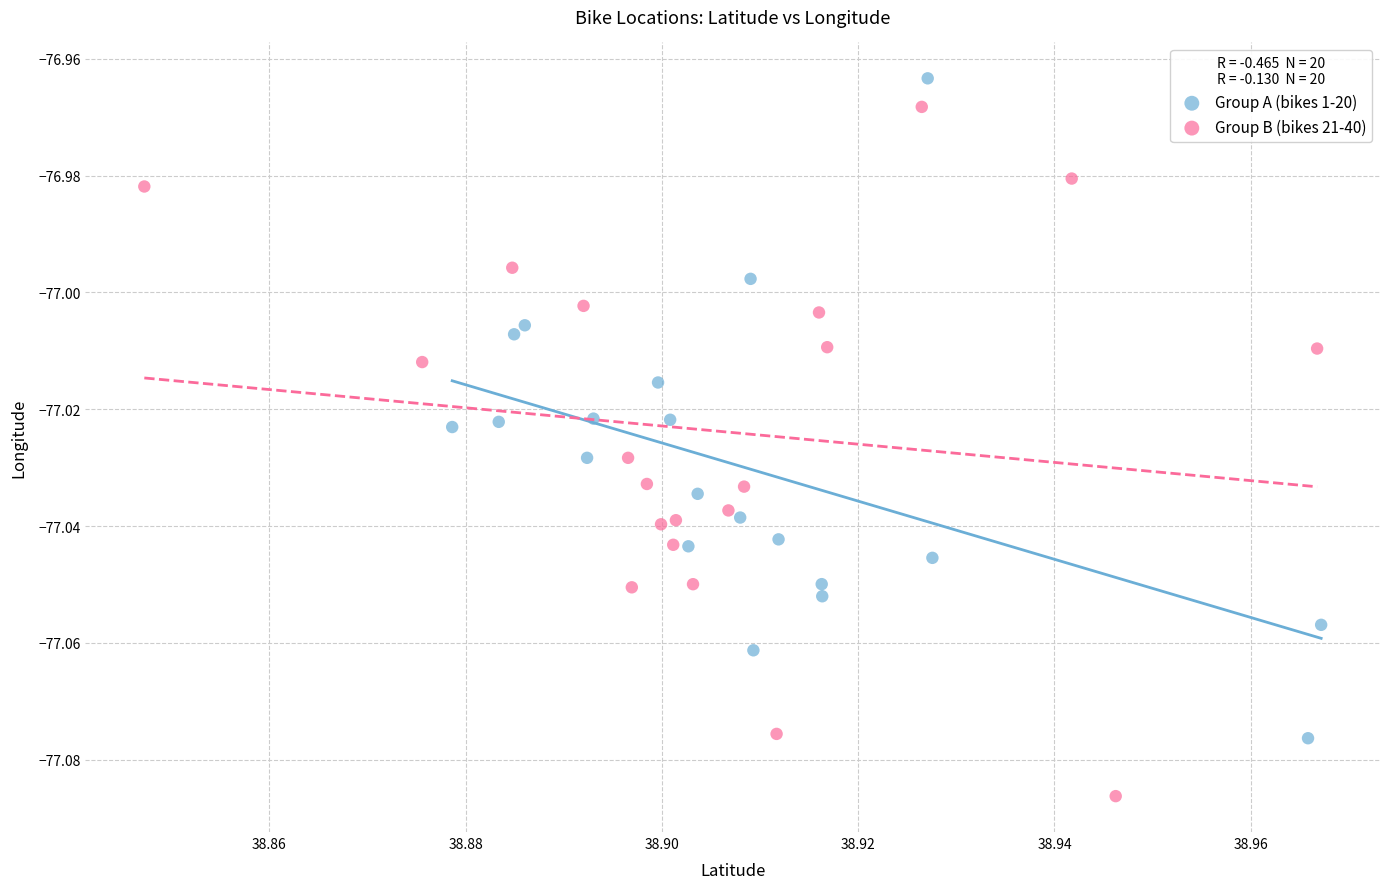

Which series reaches the minimum Y coordinate?

Group B (bikes 21-40)